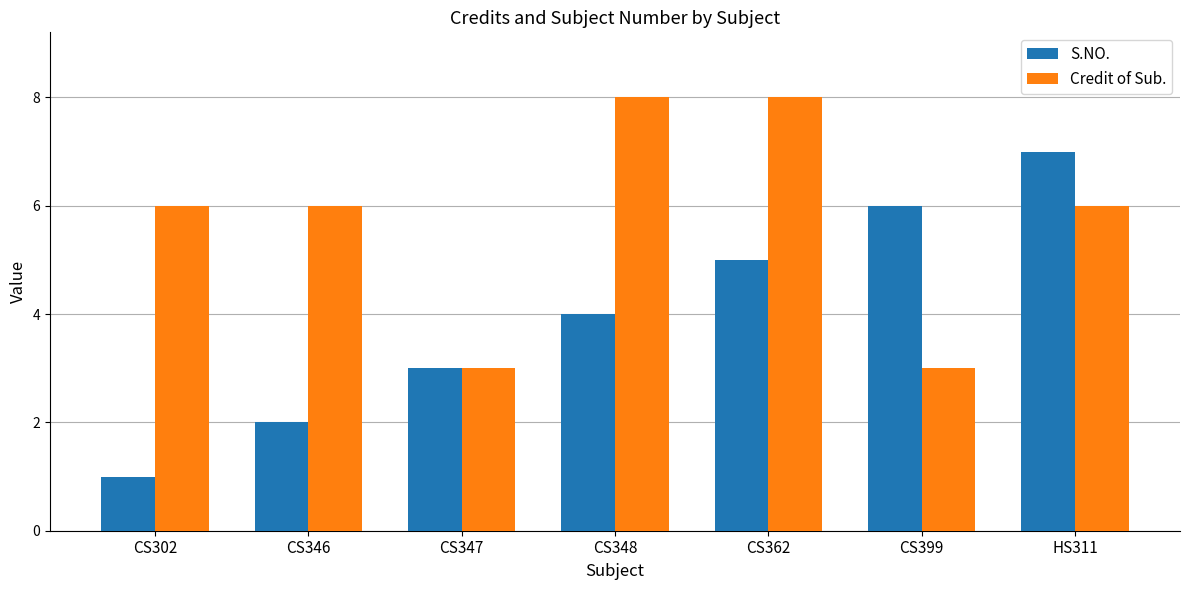

Between CS348 and HS311, which series saw the biggest shift?

S.NO.